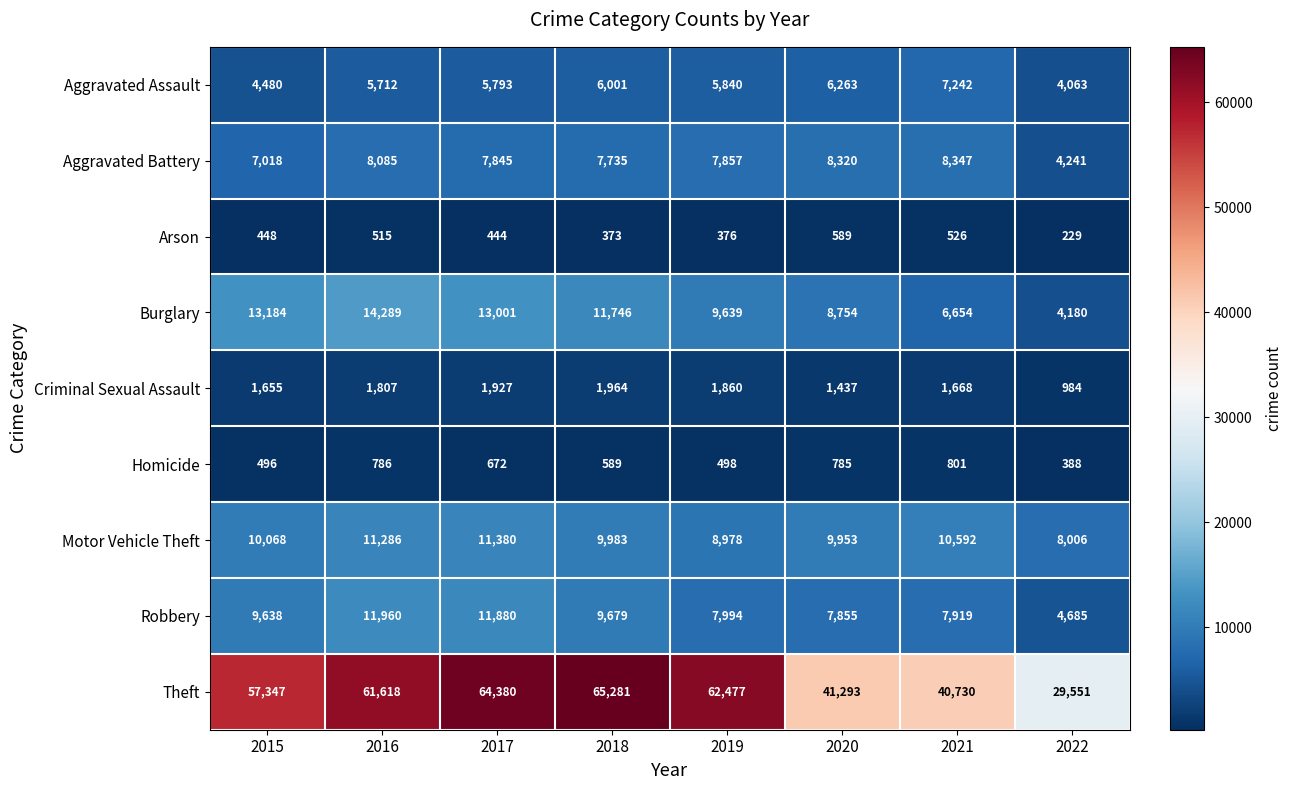

At 2019, list the series in order from largest to smallest.

Theft, Burglary, Motor Vehicle Theft, Robbery, Aggravated Battery, Aggravated Assault, Criminal Sexual Assault, Homicide, Arson